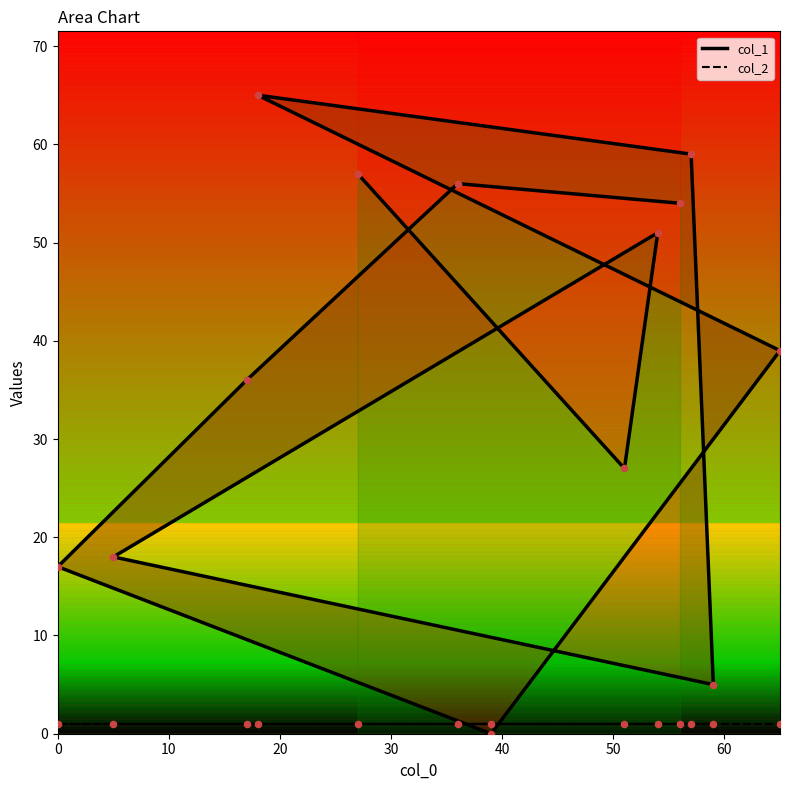

What are all the series names shown in the legend?

col_1, col_2